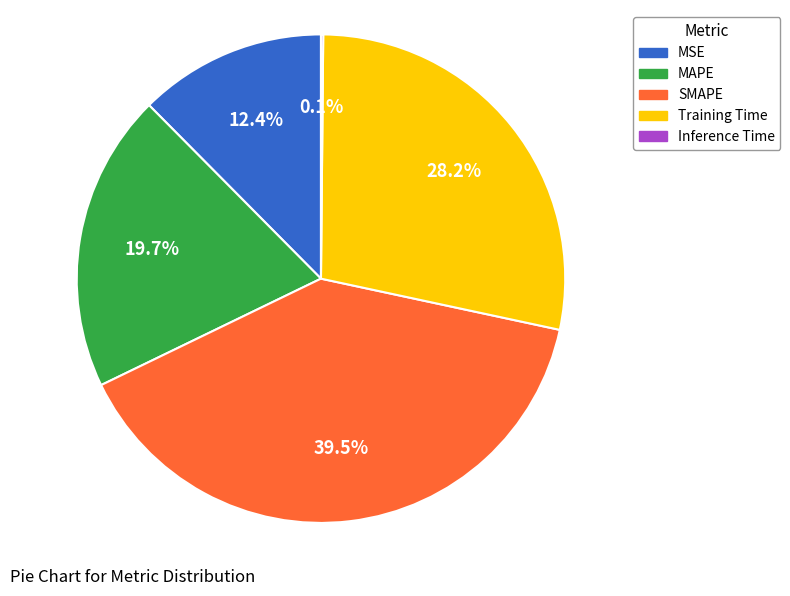

Which has a higher value, SMAPE or MSE?

SMAPE